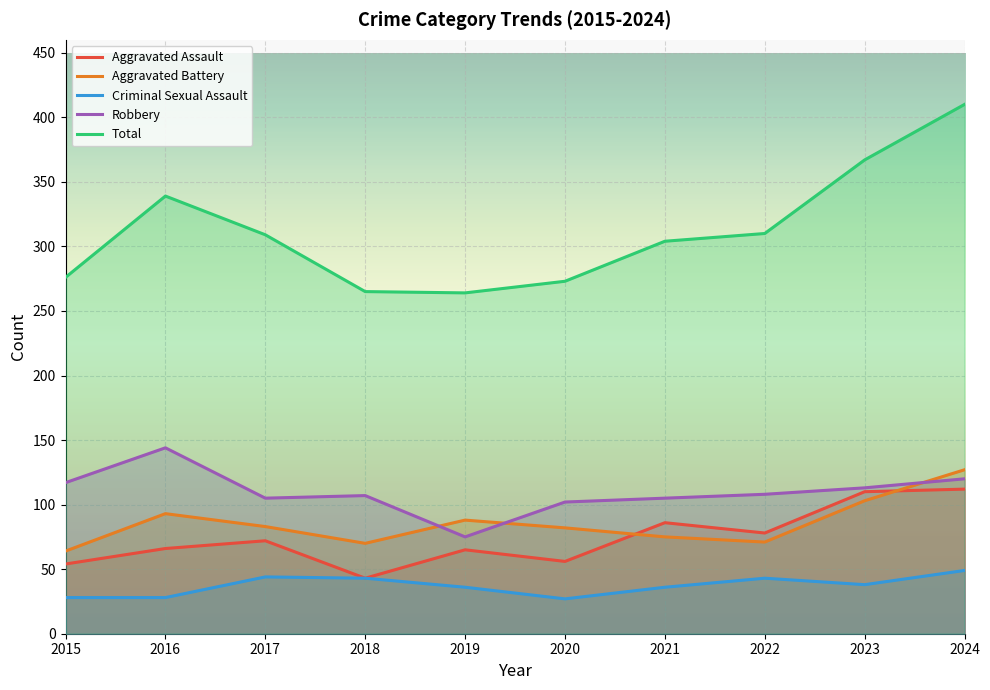

At which category does the chart reach its minimum across all series?

2020